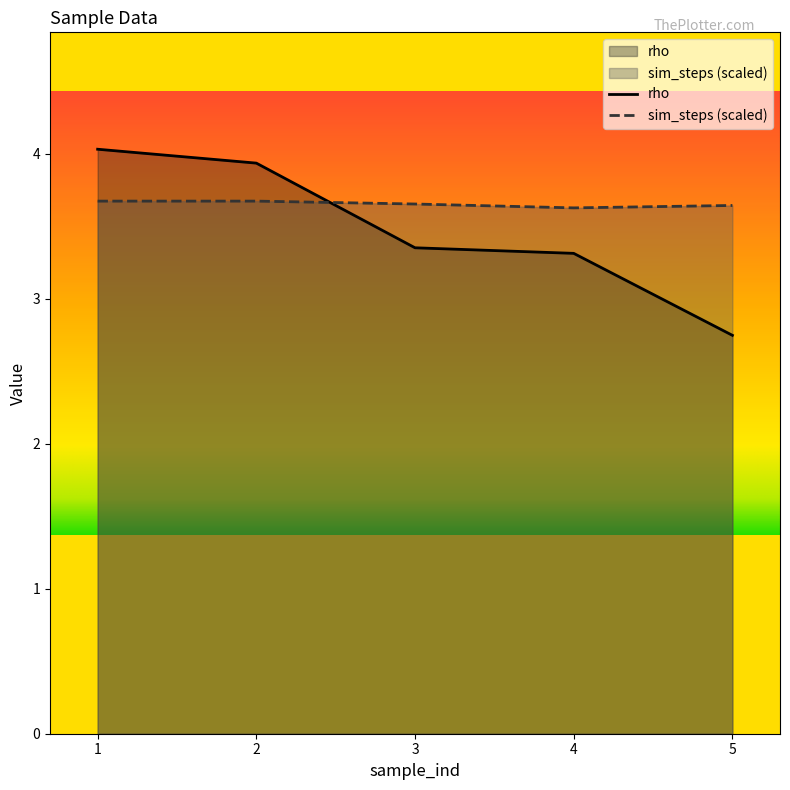

Between which two adjacent categories do sim_steps and rho first intersect?

2 and 3